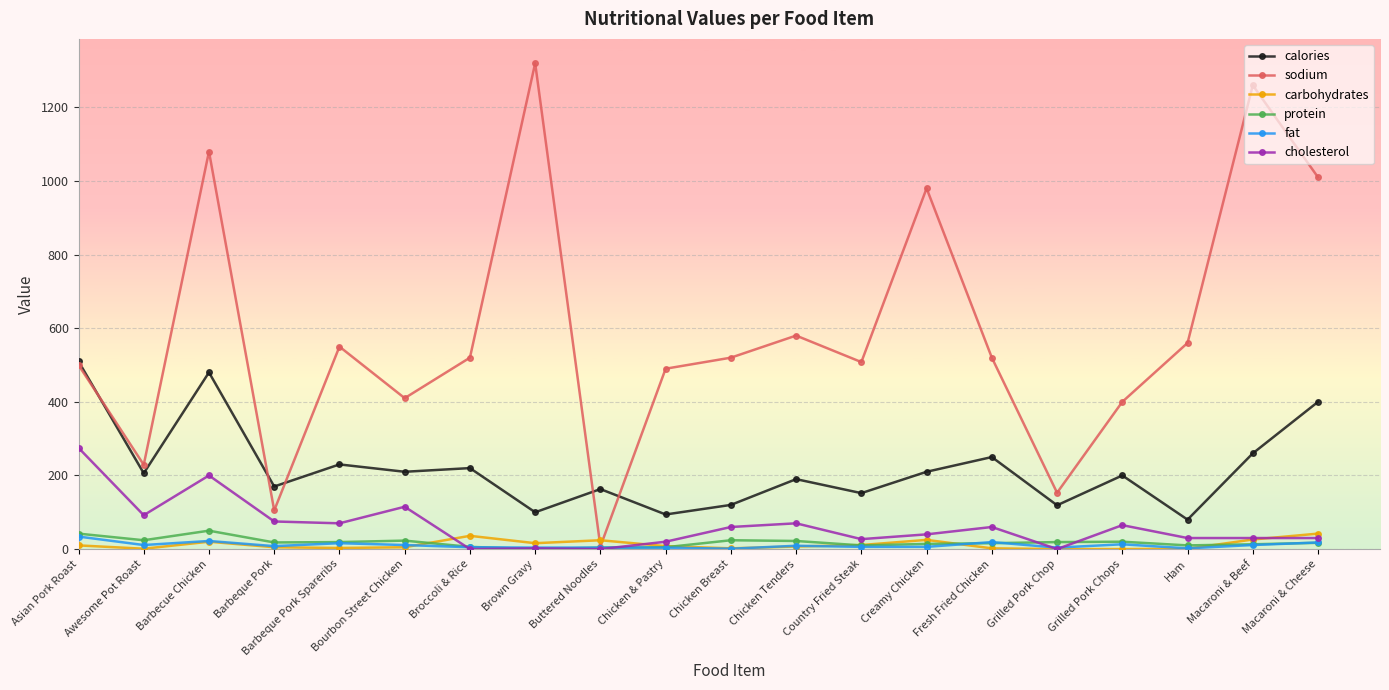

What is the total value across all series at Brown Gravy?

1442